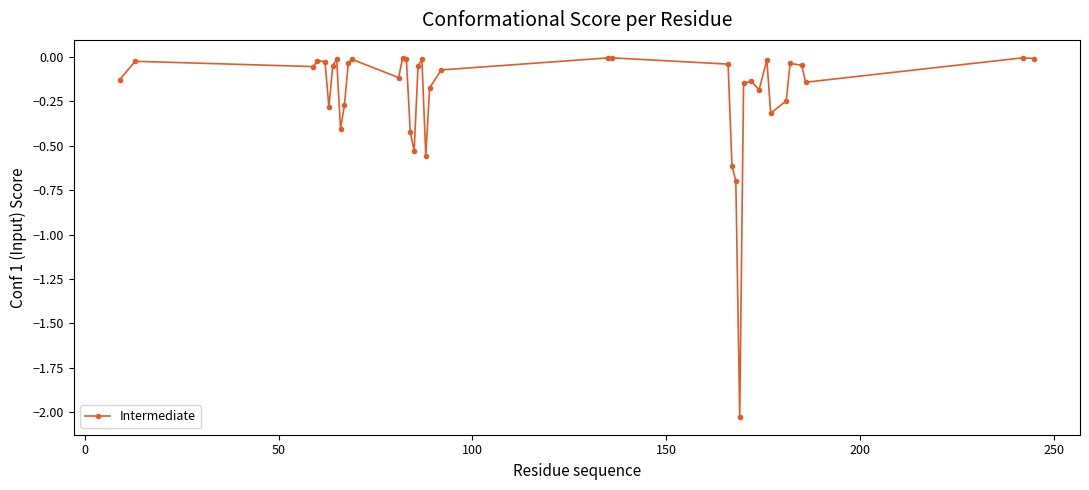

What is the difference between the maximum and second lowest values?

0.7